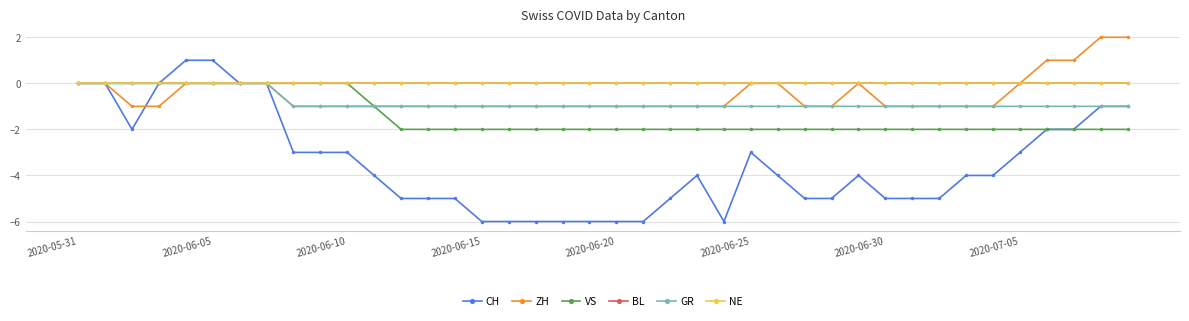

How many lines are shown in the chart?

6